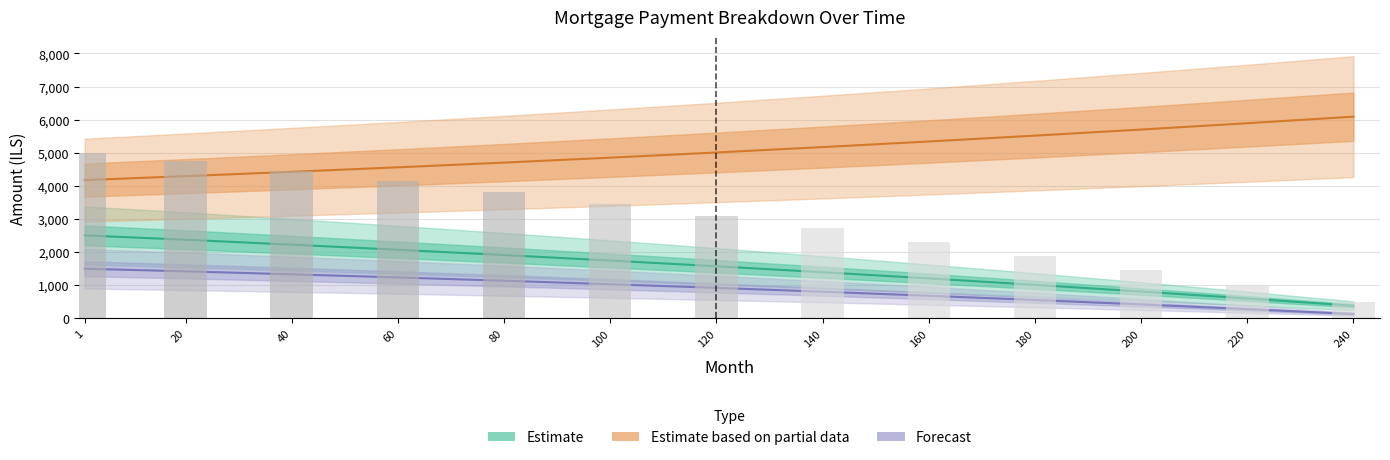

What is the spread (max minus min) of values at 220?

5617.2